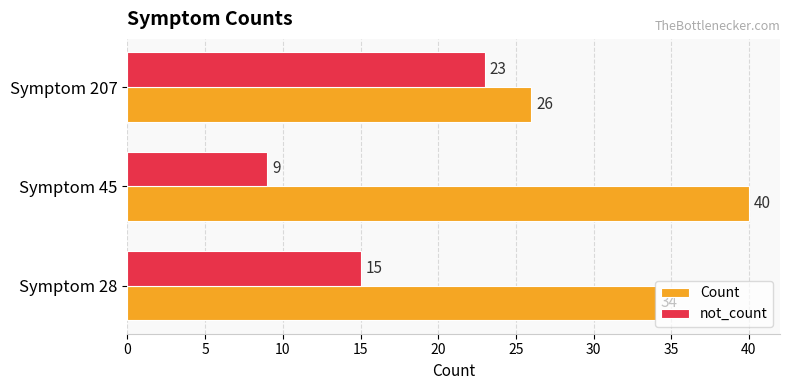

The value of Count at Symptom 28 is 8. True or false?

False